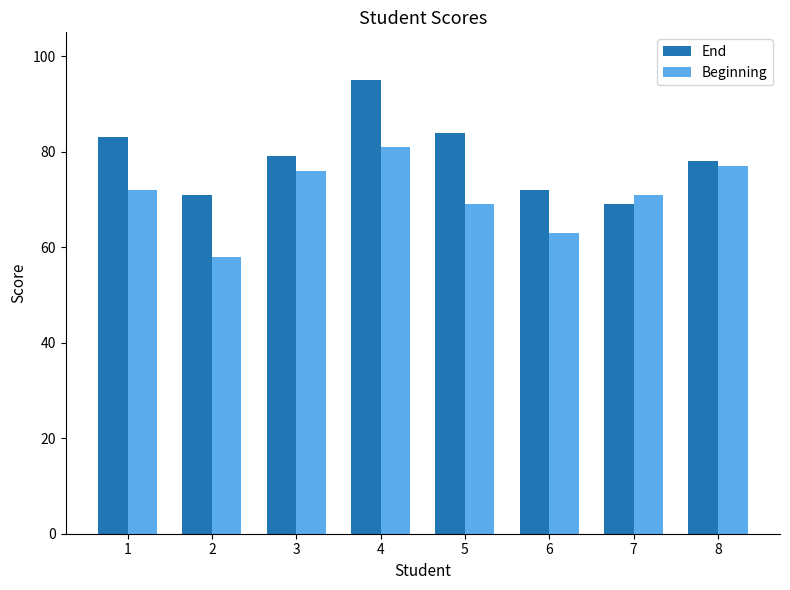

How many distinct data groups are displayed?

2